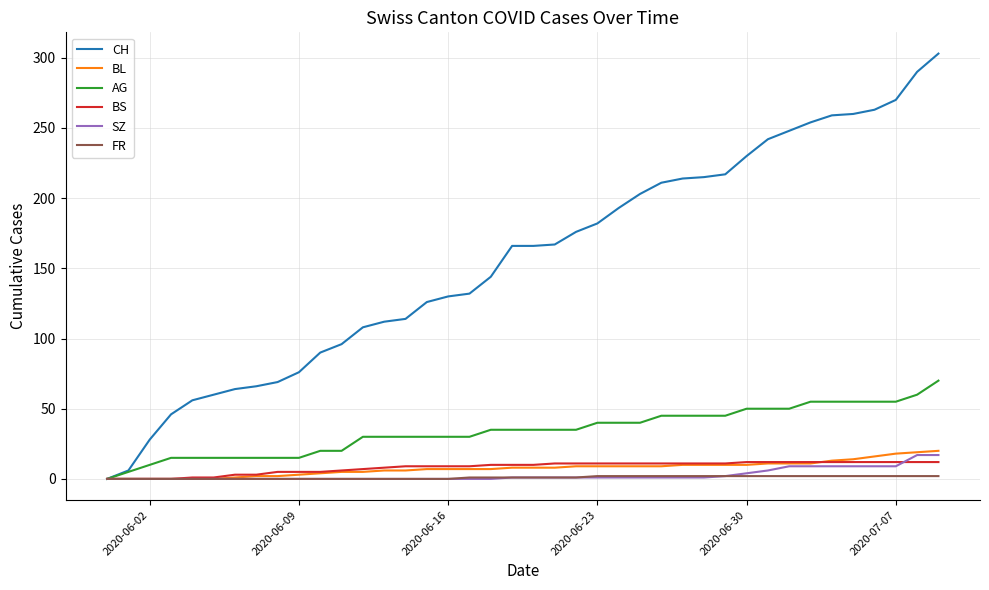

Which series has the largest total across all categories?

CH